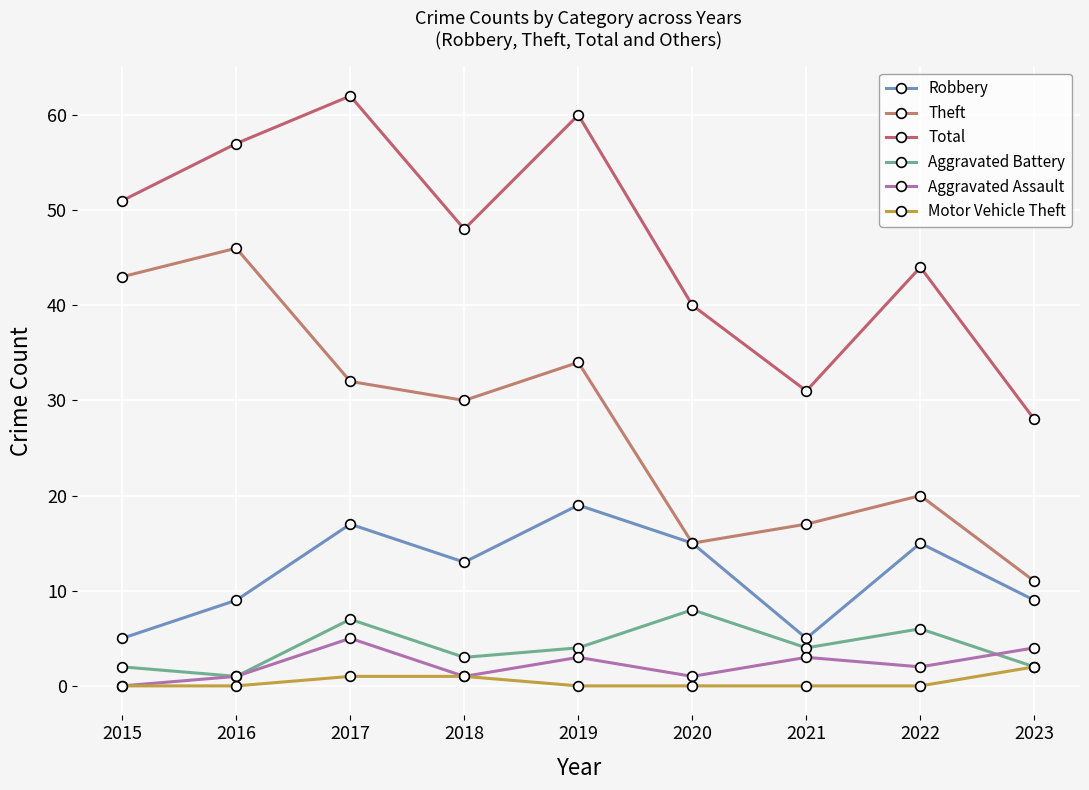

How many data points in Aggravated Battery are less than 4?

4